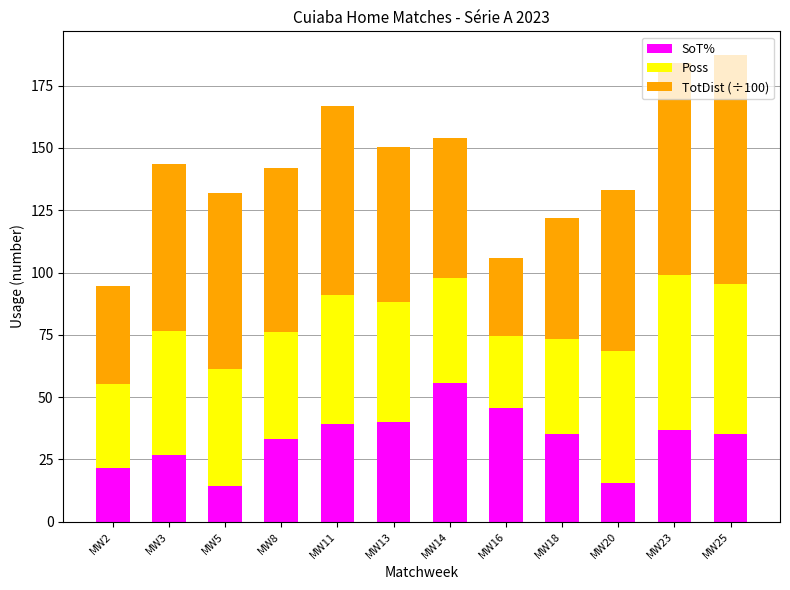

What is the total value across all series at MW11?

167.0